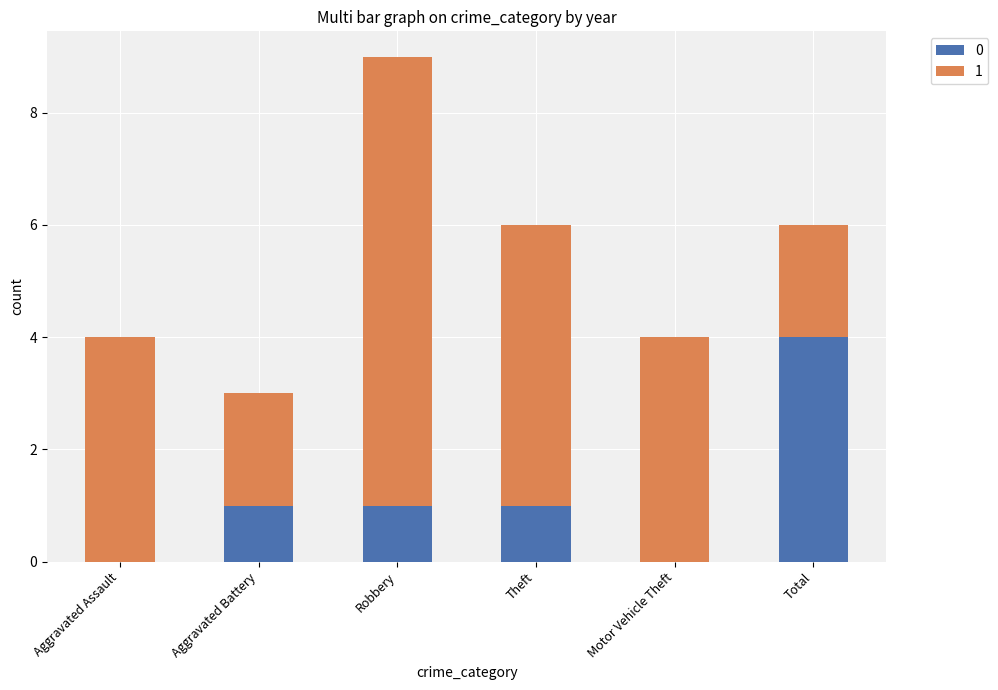

True or false: 0 has a value of 2 at Total.

False